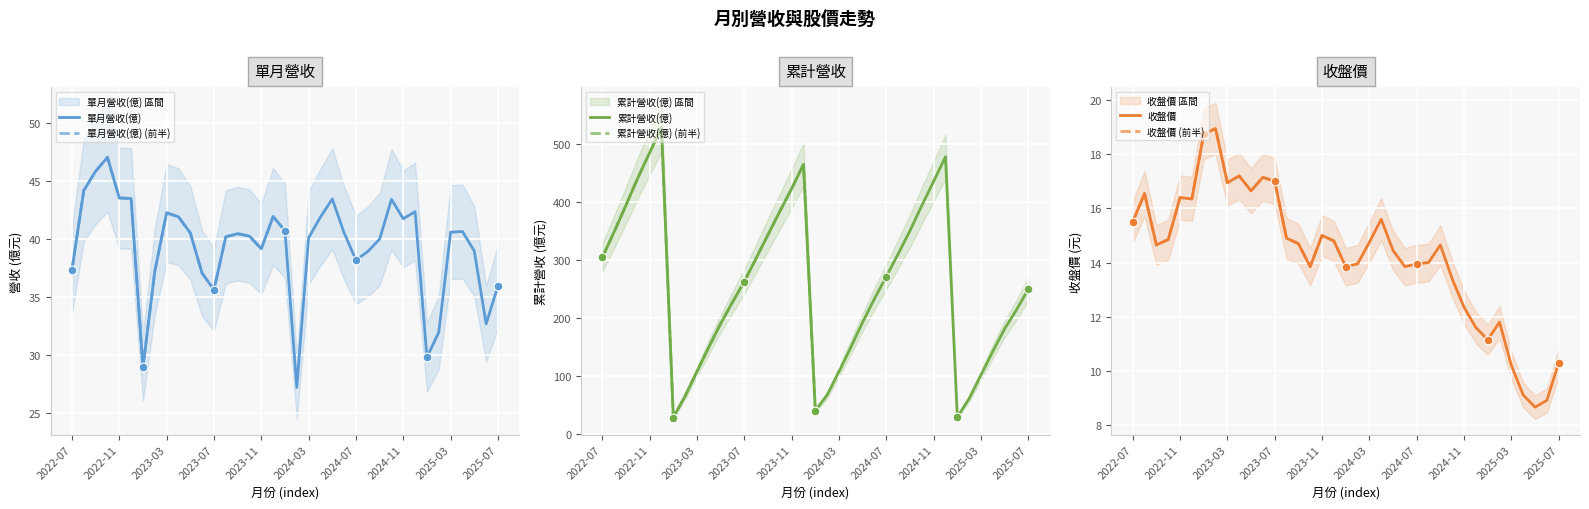

Which series contains the highest Y value?

累計營收(億)